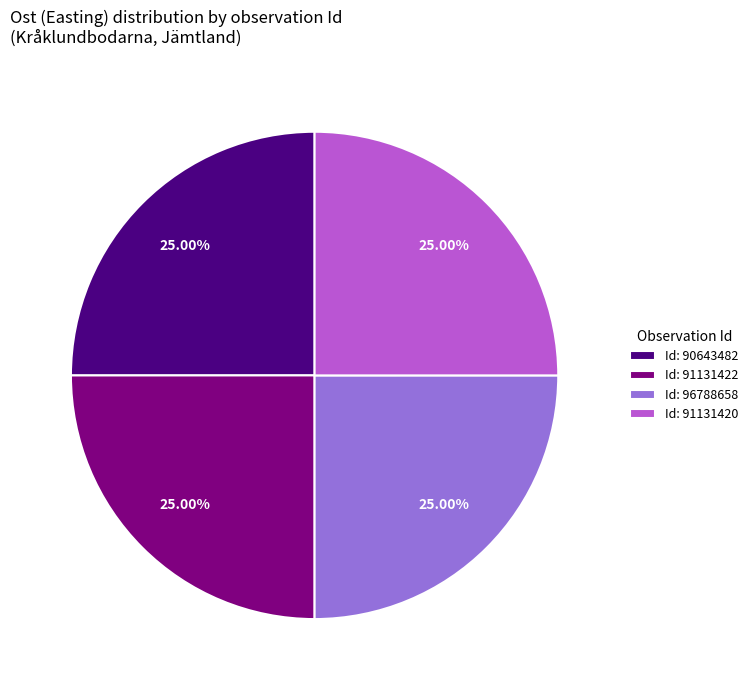

How many slices are in this pie chart?

4